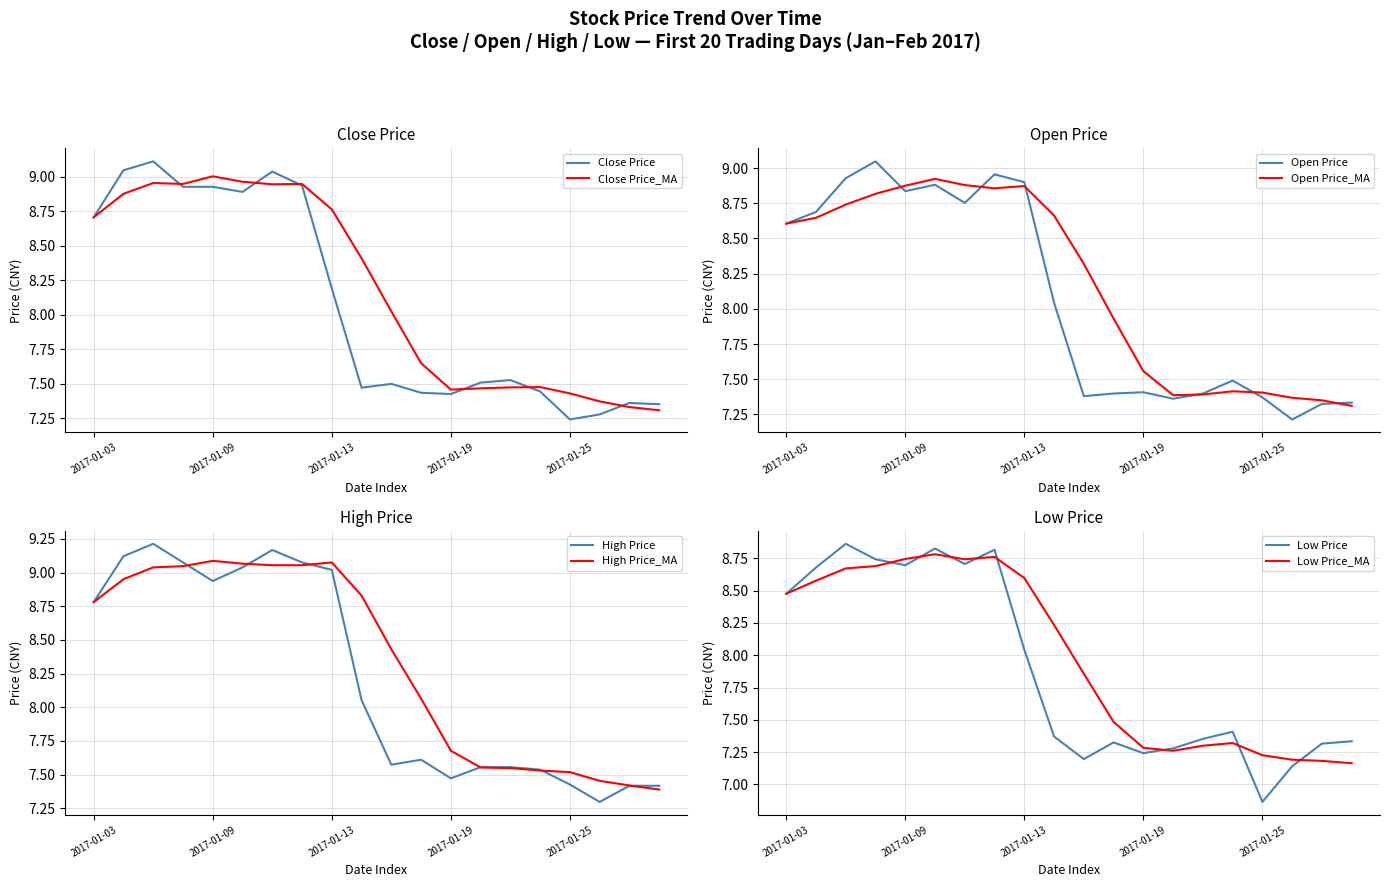

Does the chart display data point markers on the line(s)?

No